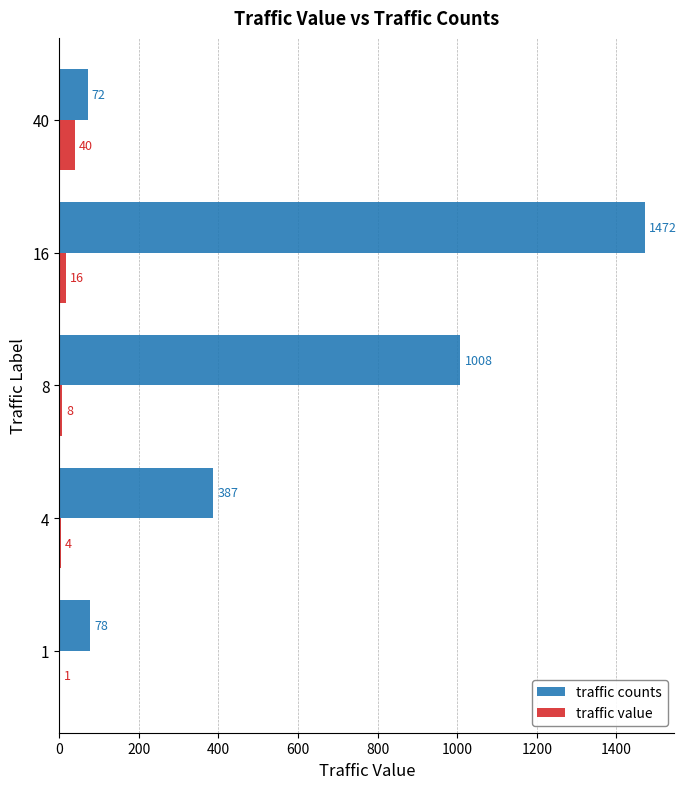

Between 8 and 16, which series saw the biggest shift?

traffic counts